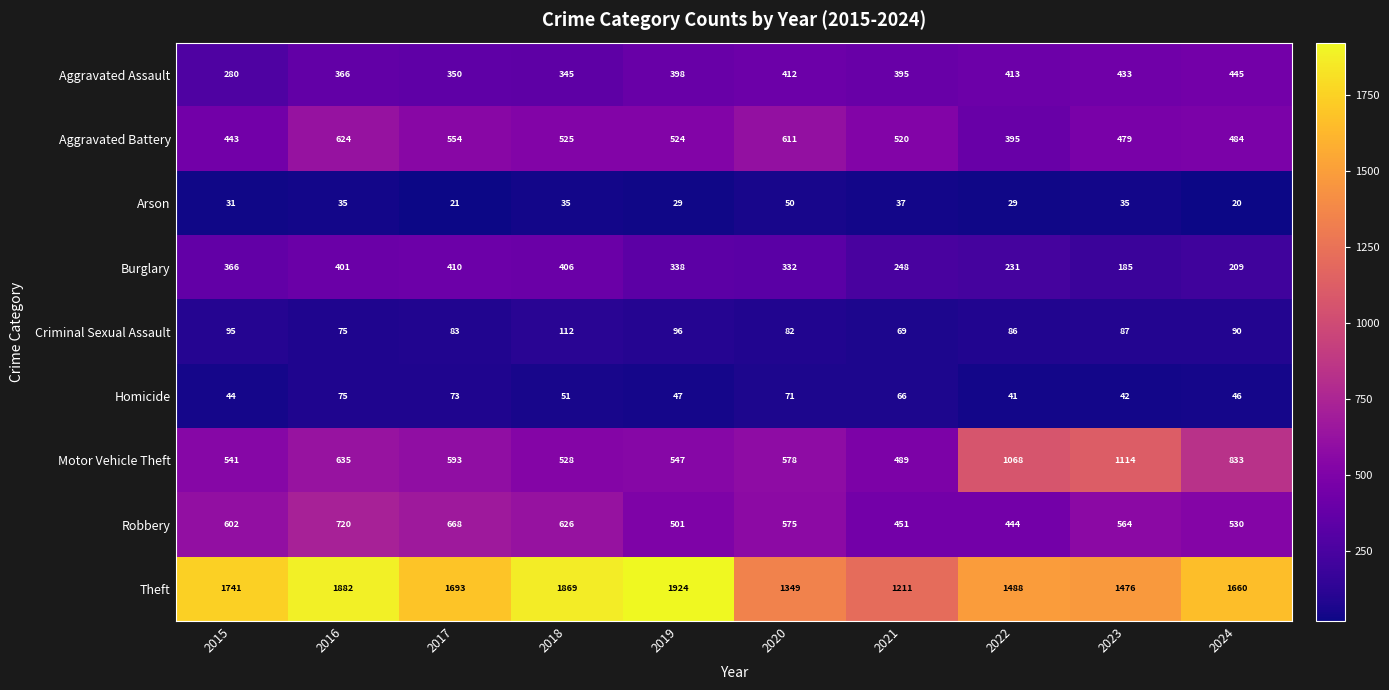

Is it true that Robbery equals 317 at 2015?

False